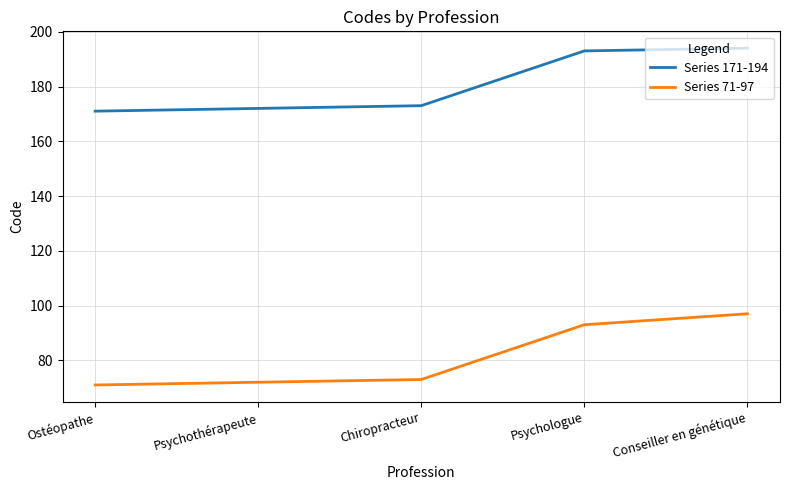

List the series in order of their peak value, highest first.

Series 171-194, Series 71-97